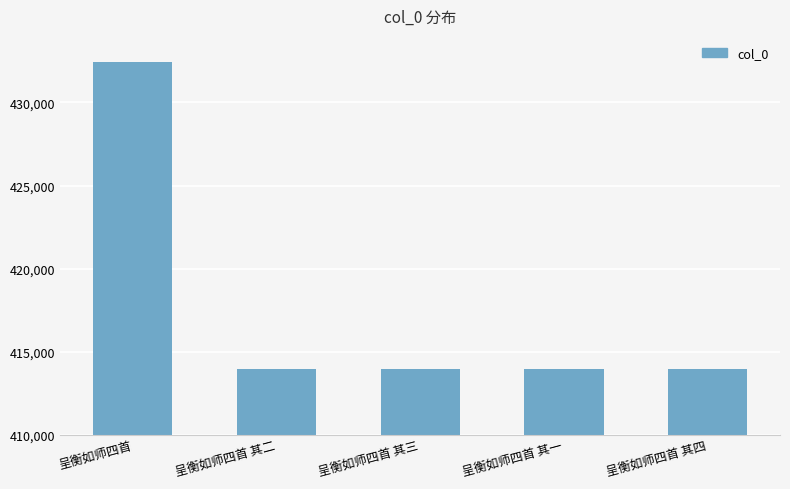

Where is the data nearest to the value 423196?

呈衡如师四首 其四